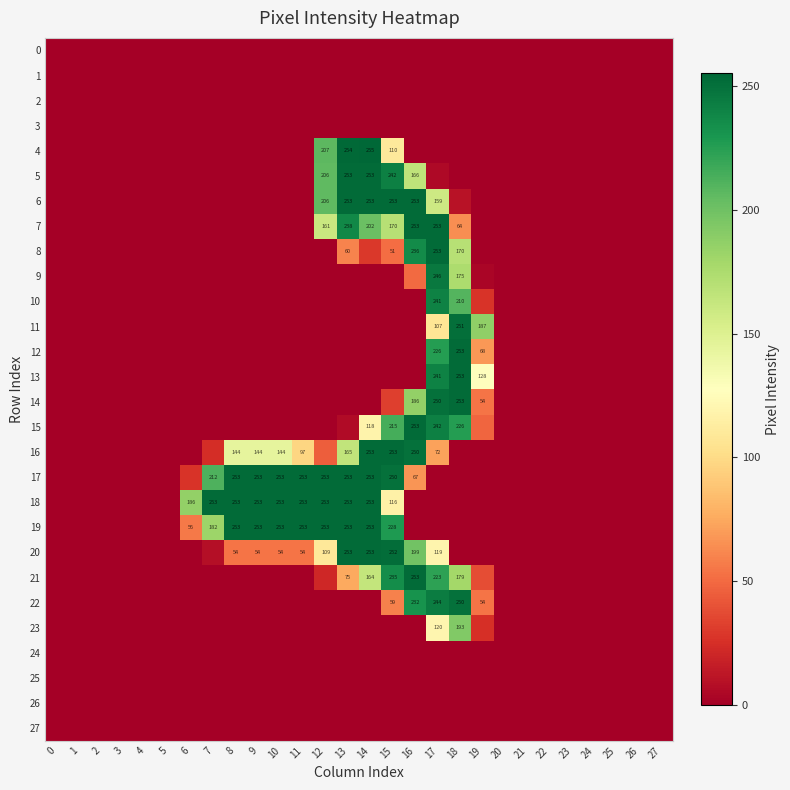

The 6 series shows 361 at 12. True or false?

False